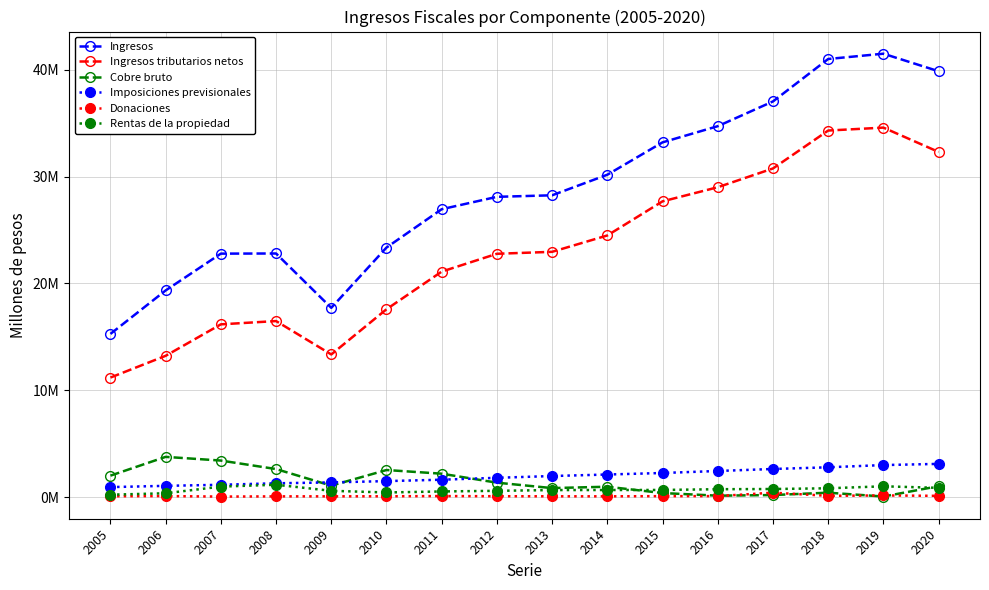

How many interior local valleys does the Cobre bruto series have?

4